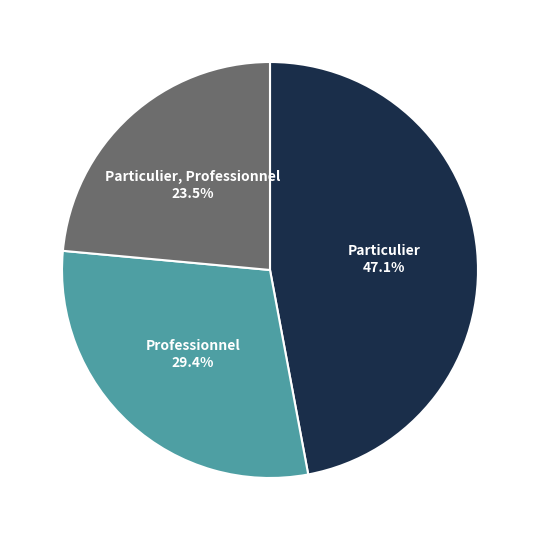

Is there any slice that represents more than half of the pie?

No